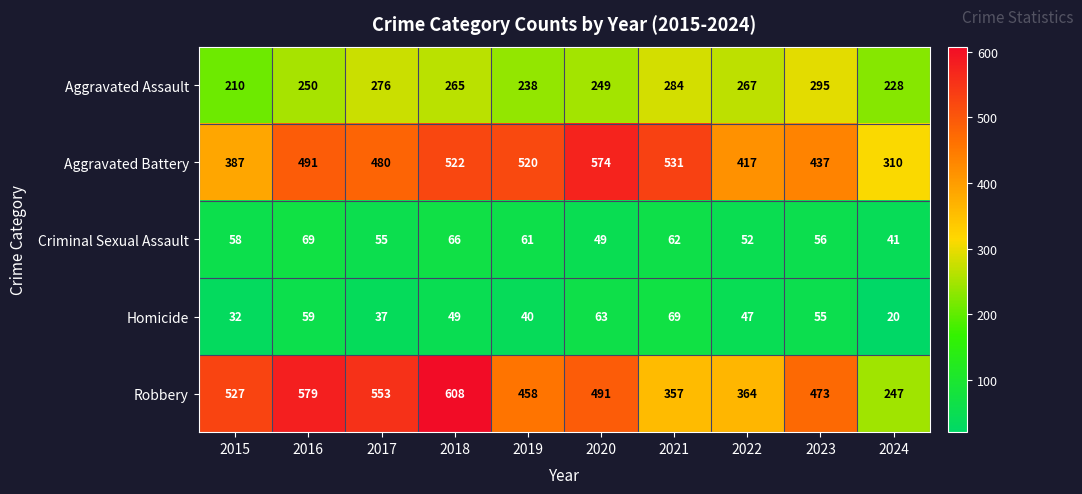

What is the lowest value of the Aggravated Assault series?

210